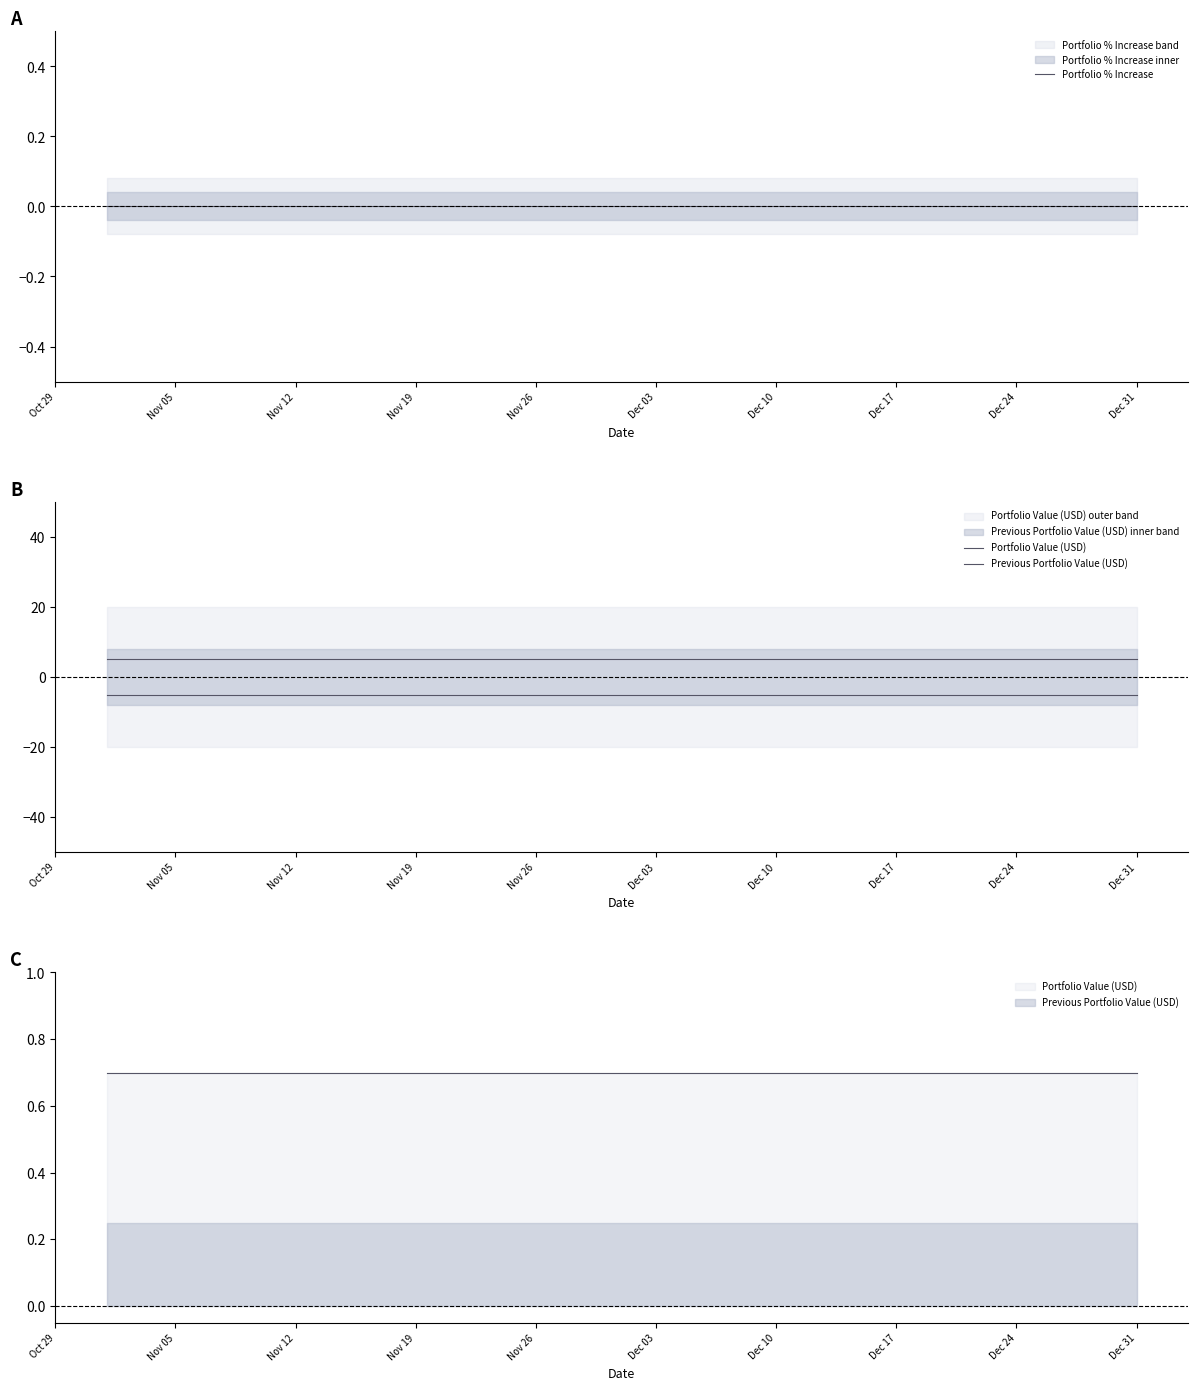

What is the highest value of the Portfolio Value (USD) series?

5